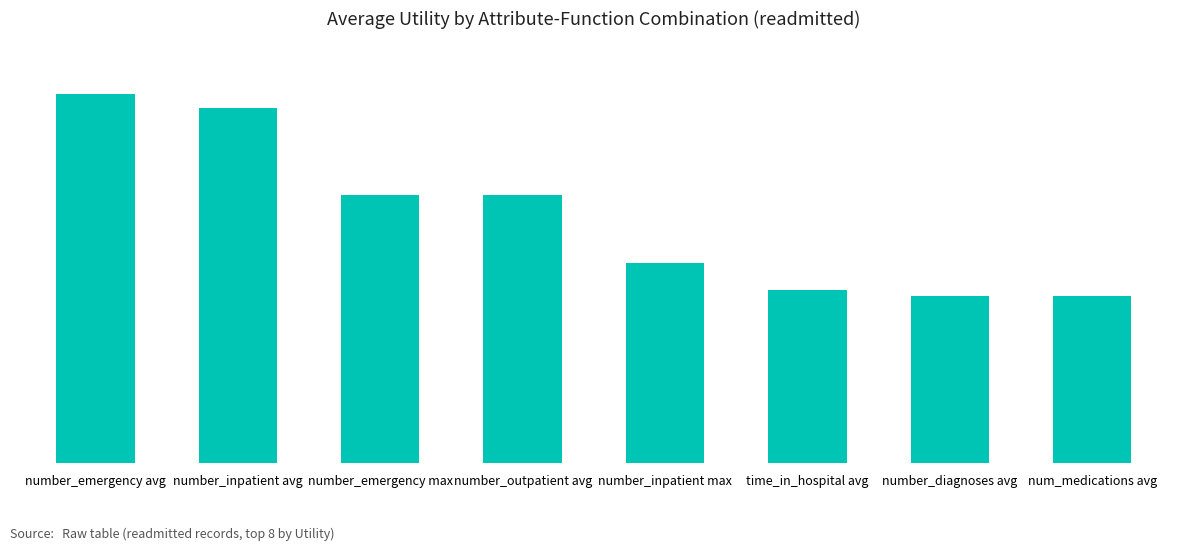

Are the bars horizontal?

No